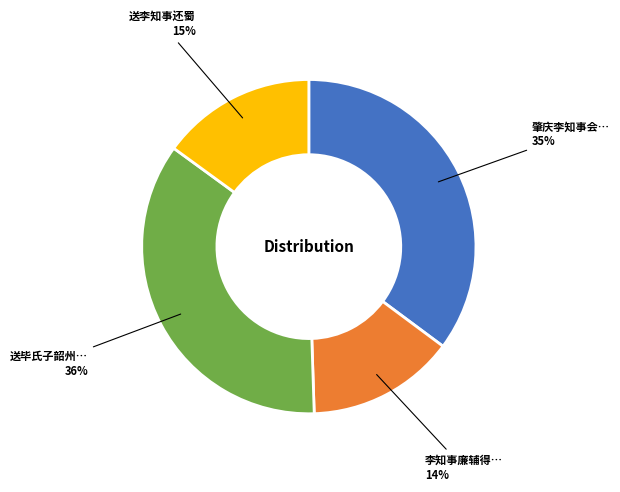

To the nearest percent, what is the average slice percentage?

25%